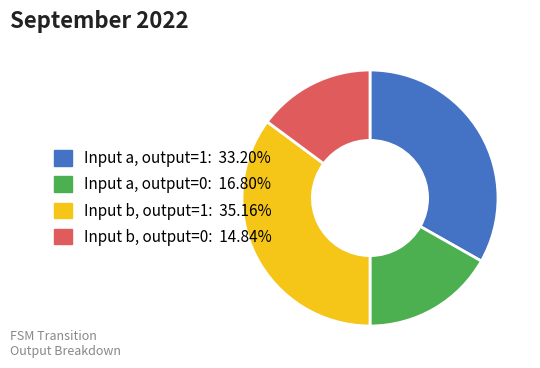

How many segments does this pie chart have?

4